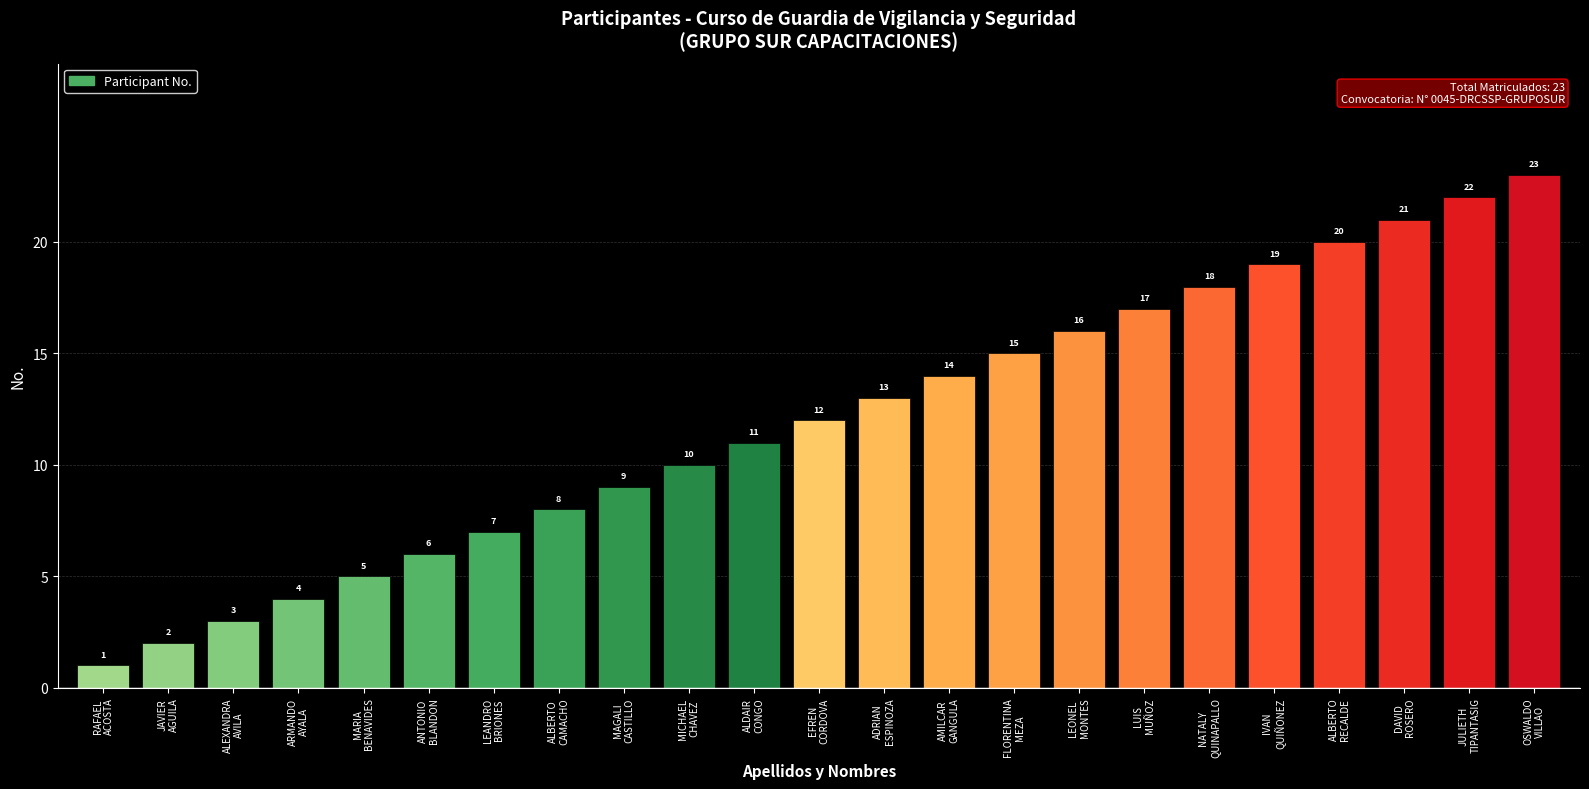

Reading right to left, extract all data points from this chart.

OSWALDO
VILLAO=23	JULIETH
TIPANTASIG=22	DAVID
ROSERO=21	ALBERTO
RECALDE=20	IVAN
QUIÑONEZ=19	NATALY
QUINAPALLO=18	LUIS
MUÑOZ=17	LEONEL
MONTES=16	FLORENTINA
MEZA=15	AMILCAR
GANGULA=14	ADRIAN
ESPINOZA=13	EFREN
CORDOVA=12	ALDAIR
CONGO=11	MICHAEL
CHAVEZ=10	MAGALI
CASTILLO=9	ALBERTO
CAMACHO=8	LEANDRO
BRIONES=7	ANTONIO
BLANDON=6	MARIA
BENAVIDES=5	ARMANDO
AYALA=4	ALEXANDRA
AVILA=3	JAVIER
AGUILA=2	RAFAEL
ACOSTA=1